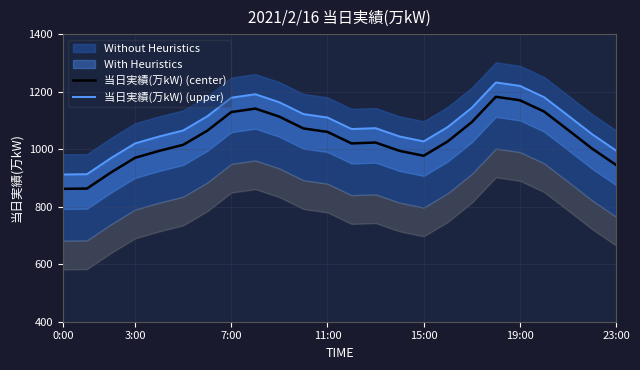

What is the label of the 1st point from the left?

0:00